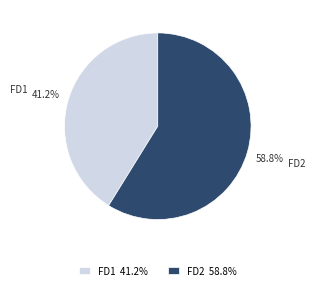

Is there any slice that represents more than half of the pie?

Yes